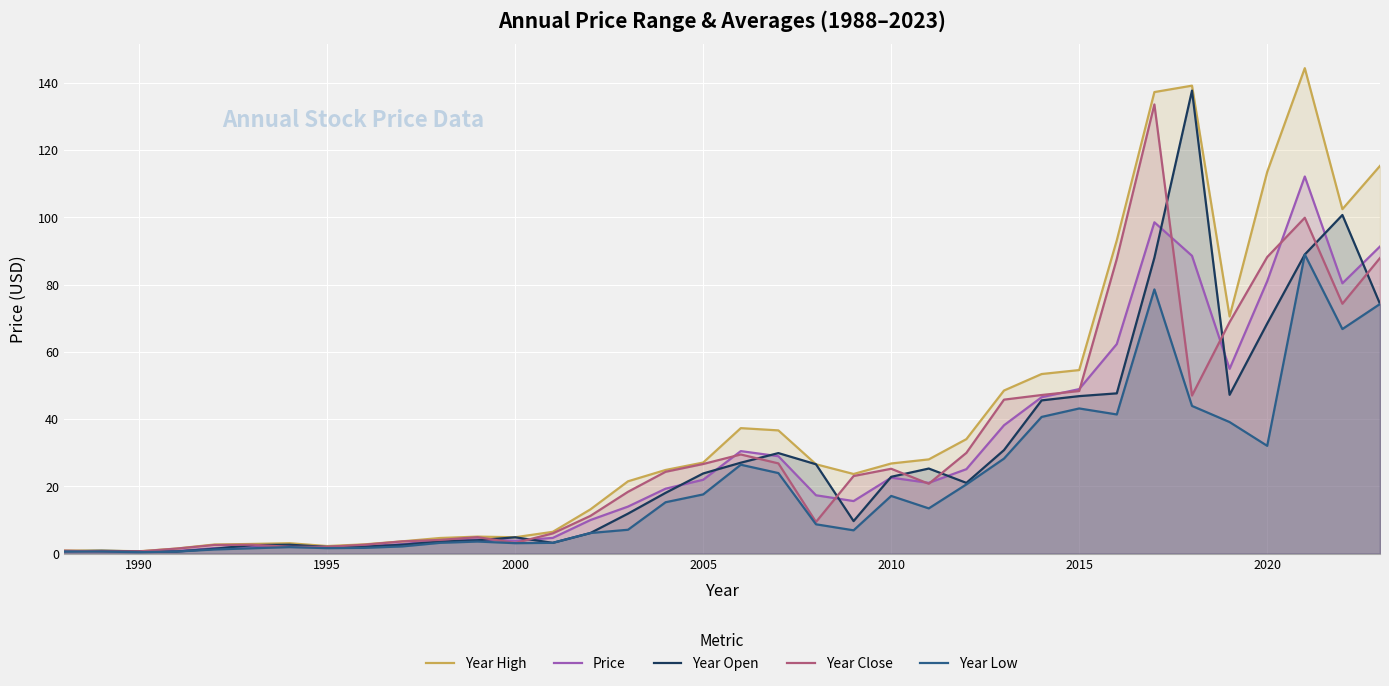

True or false: Price has a value of 2.0 at 1995.

True